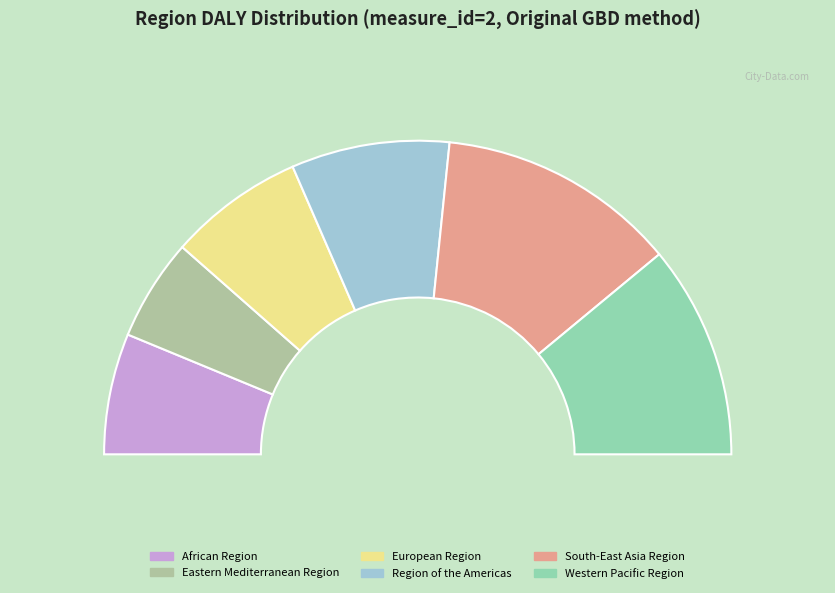

What is the change in value from Eastern Mediterranean Region to Western Pacific Region?

+14.4